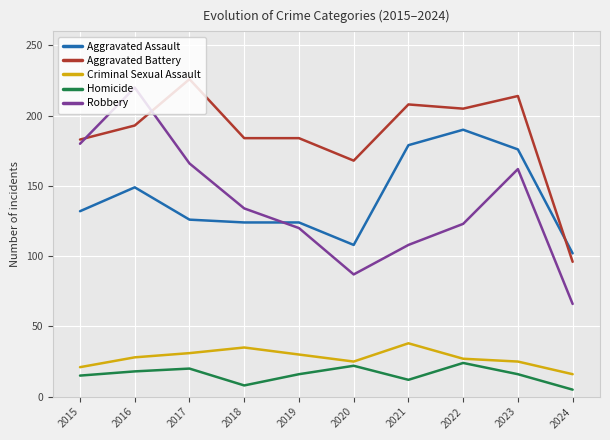

Is the value of Aggravated Assault at 2019 greater than the value of Criminal Sexual Assault at 2023?

Yes